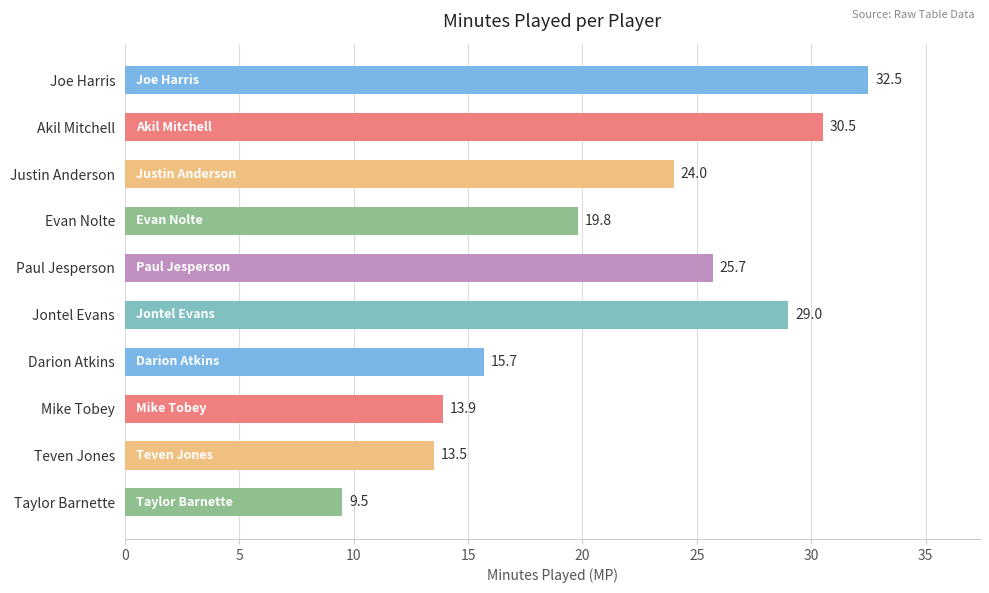

What is the smallest value displayed?

9.5